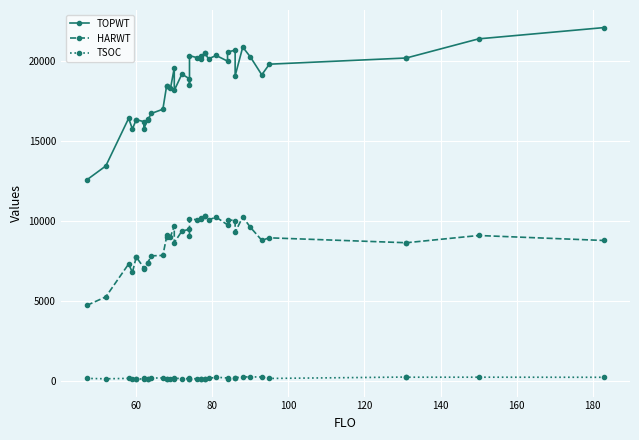

What is the sum of all TOPWT values?

746174